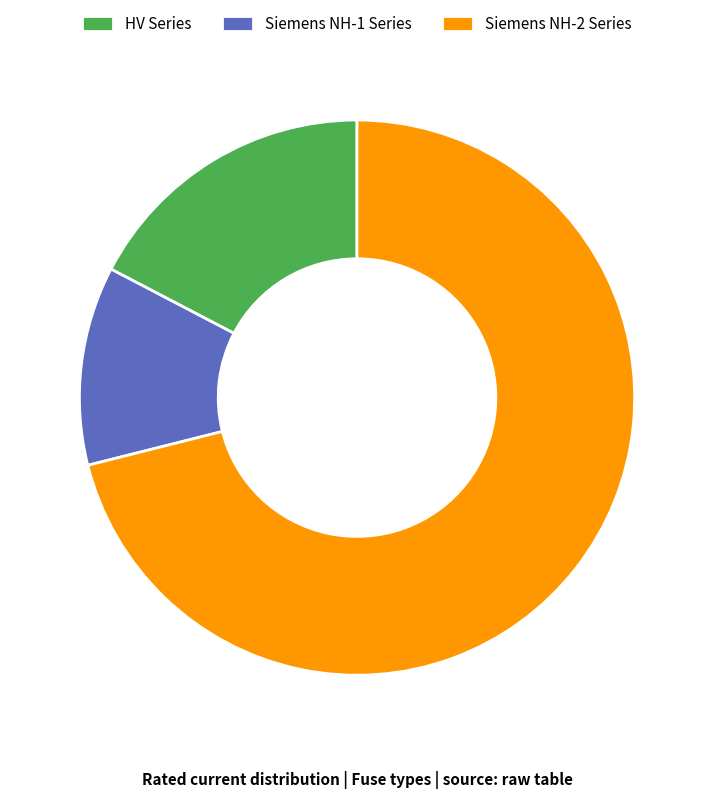

Approximately how many times larger is the value at Siemens NH-2 Series compared to Siemens NH-1 Series?

6.1